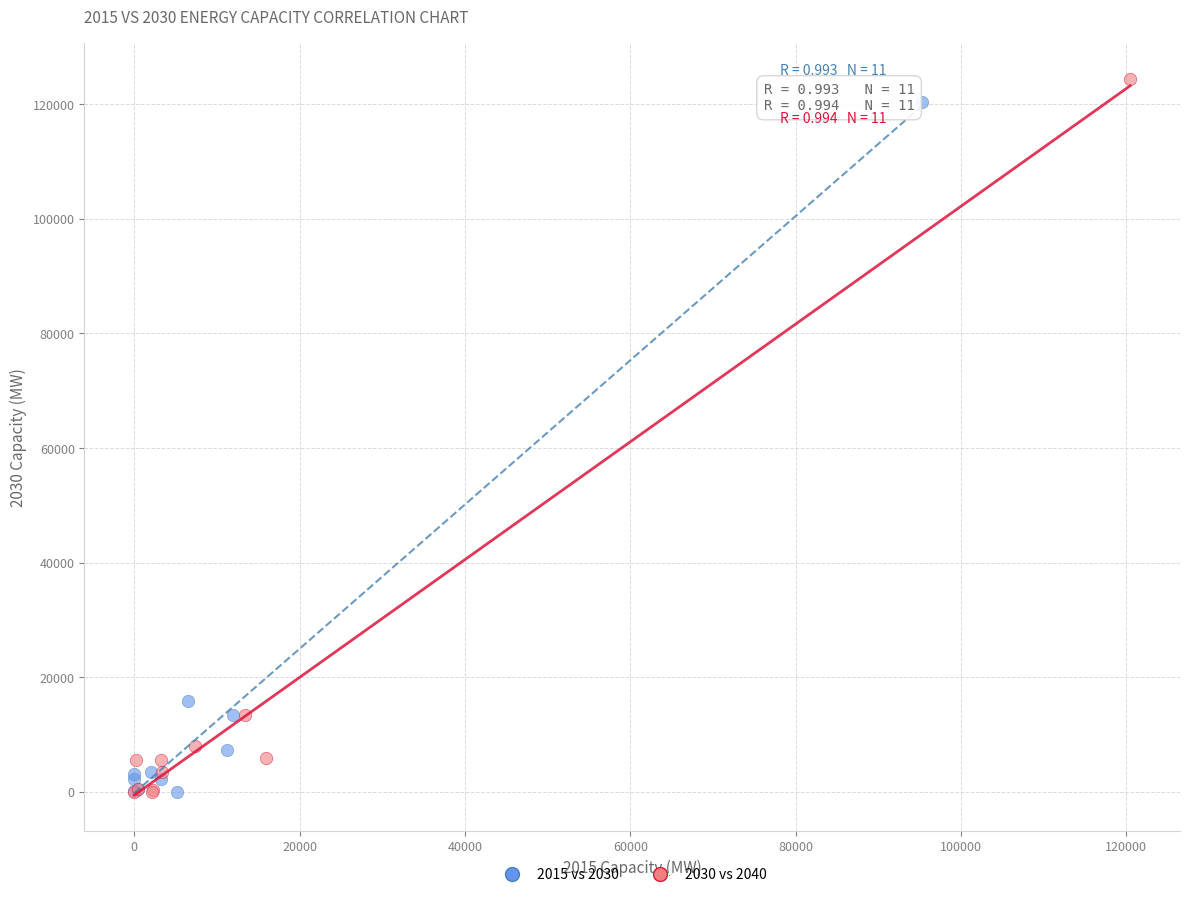

Which series has the largest Y range (max minus min)?

2030 vs 2040